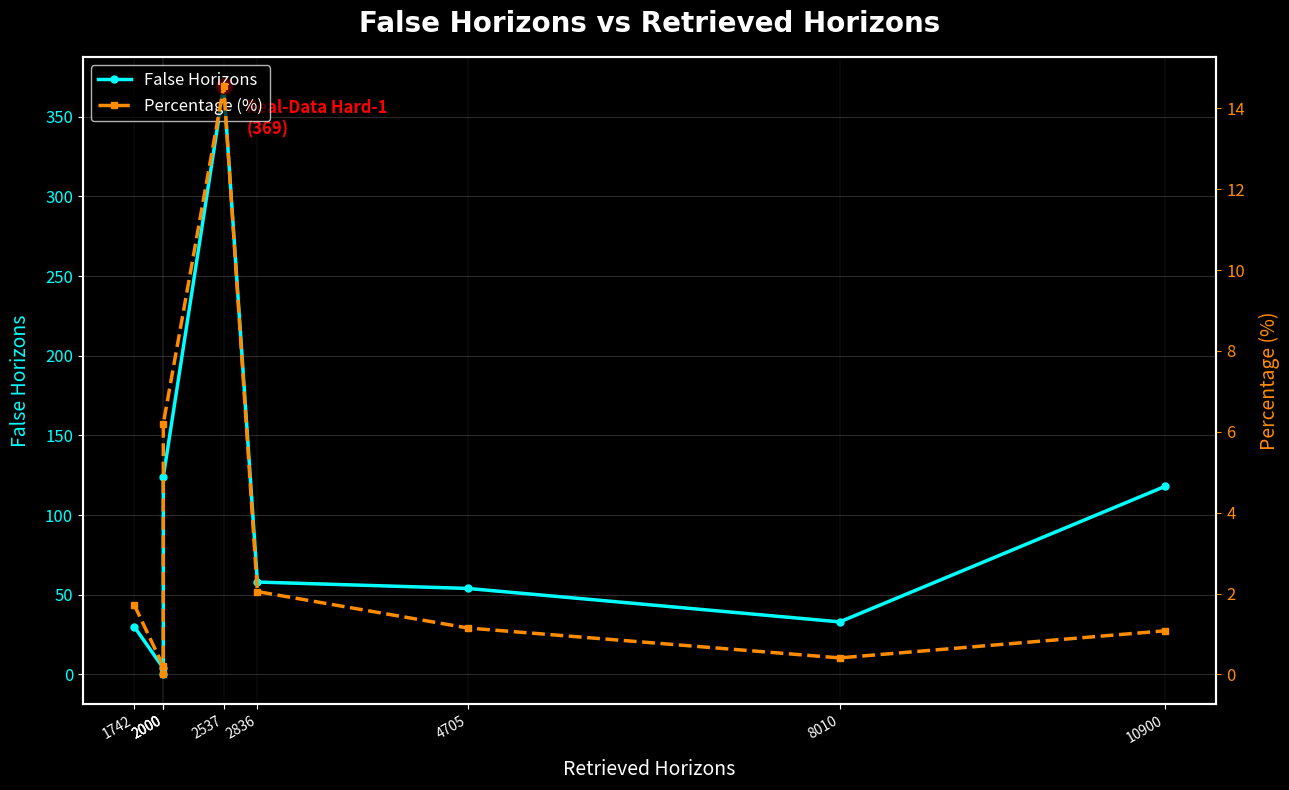

What are all the series names shown in the legend?

False Horizons, Percentage (%)